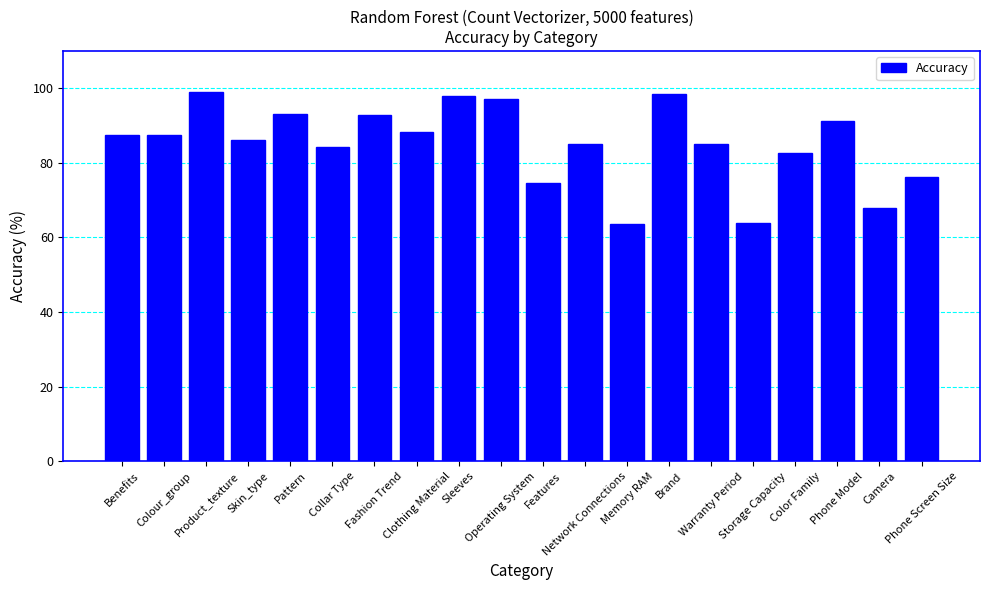

What is the minimum value shown in the chart?

63.6